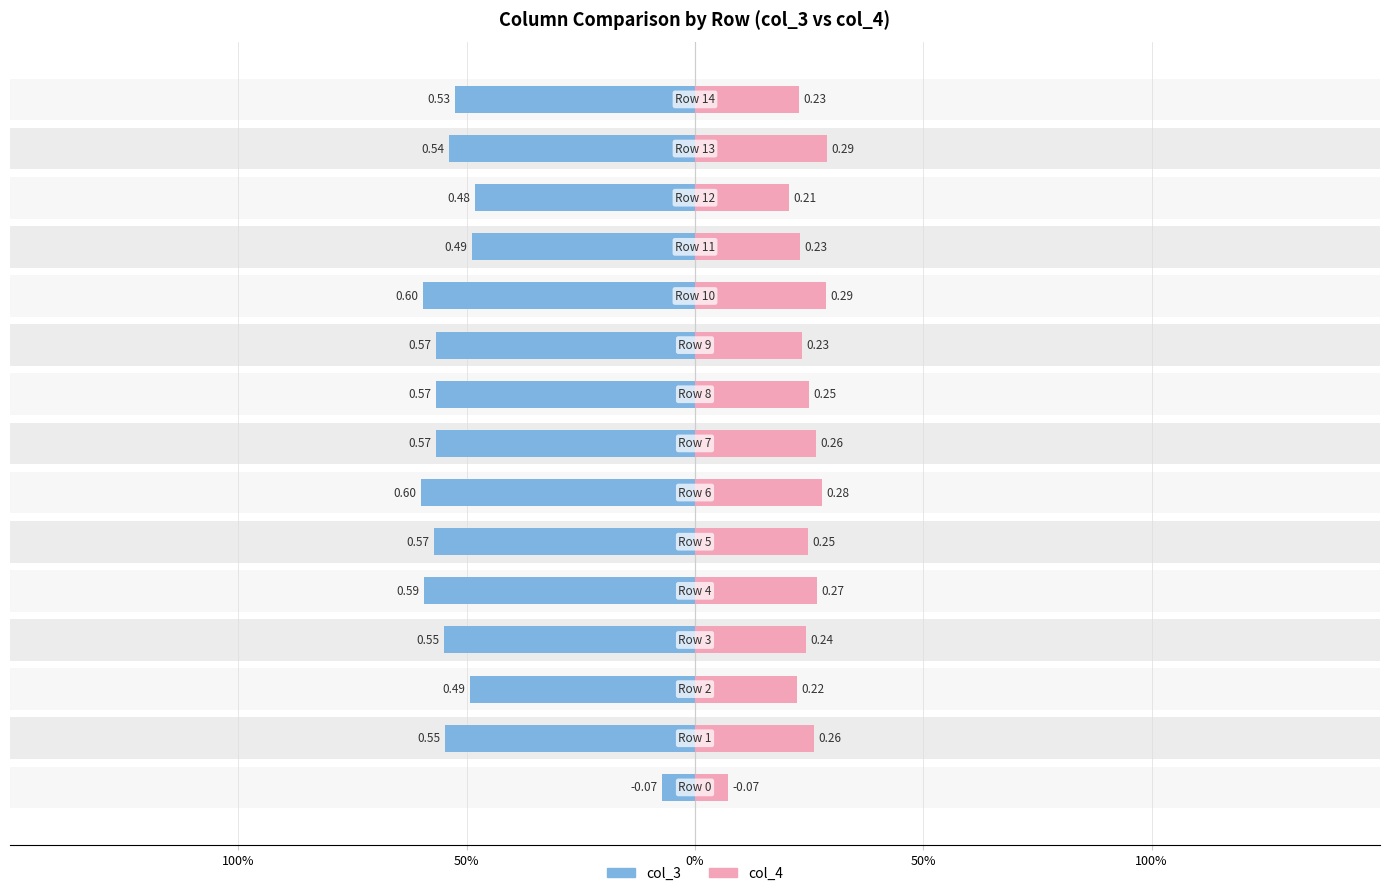

True or false: col_3 has a value of 0.8 at Row 5.

False